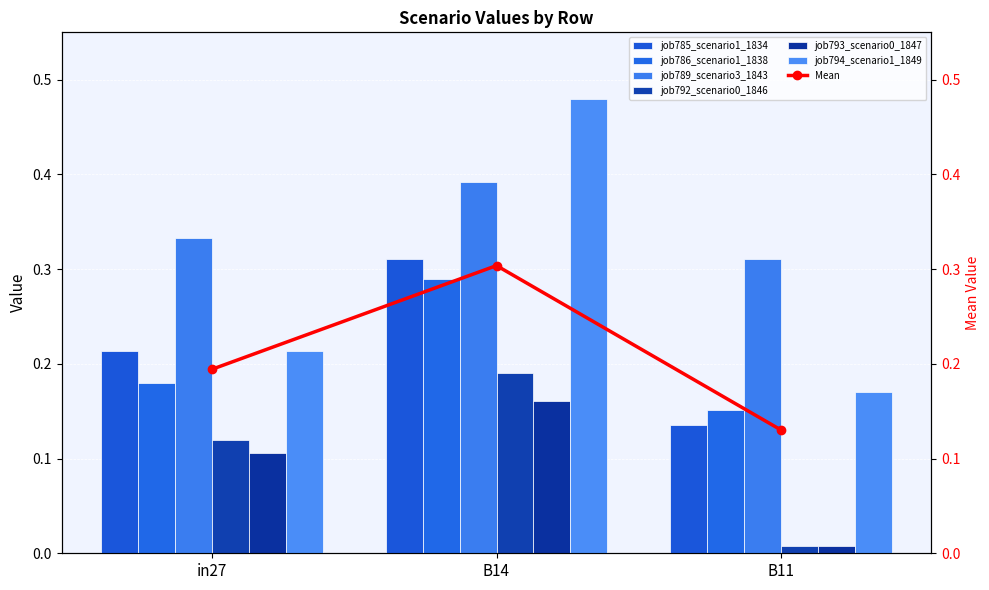

What is the average value of the job793_scenario0_1847 series?

0.1